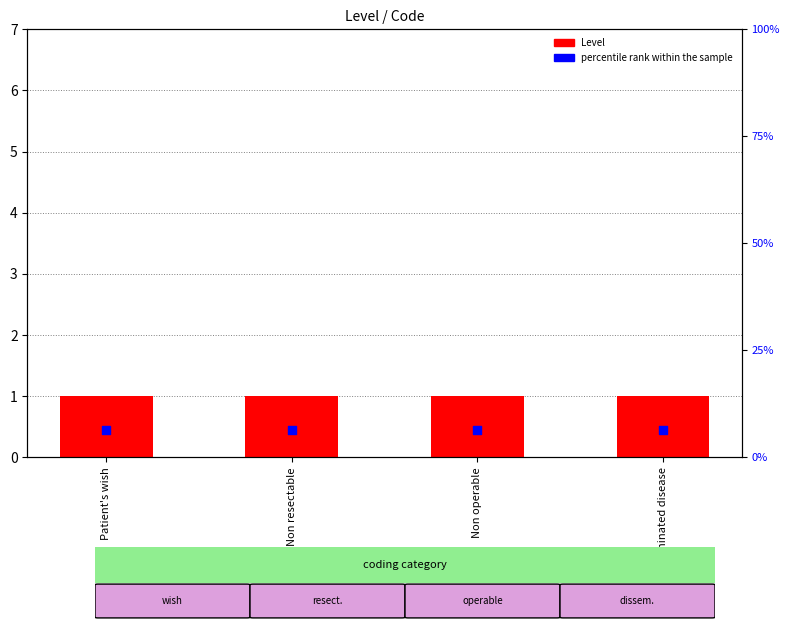

At how many categories does at least one series exceed 0?

4